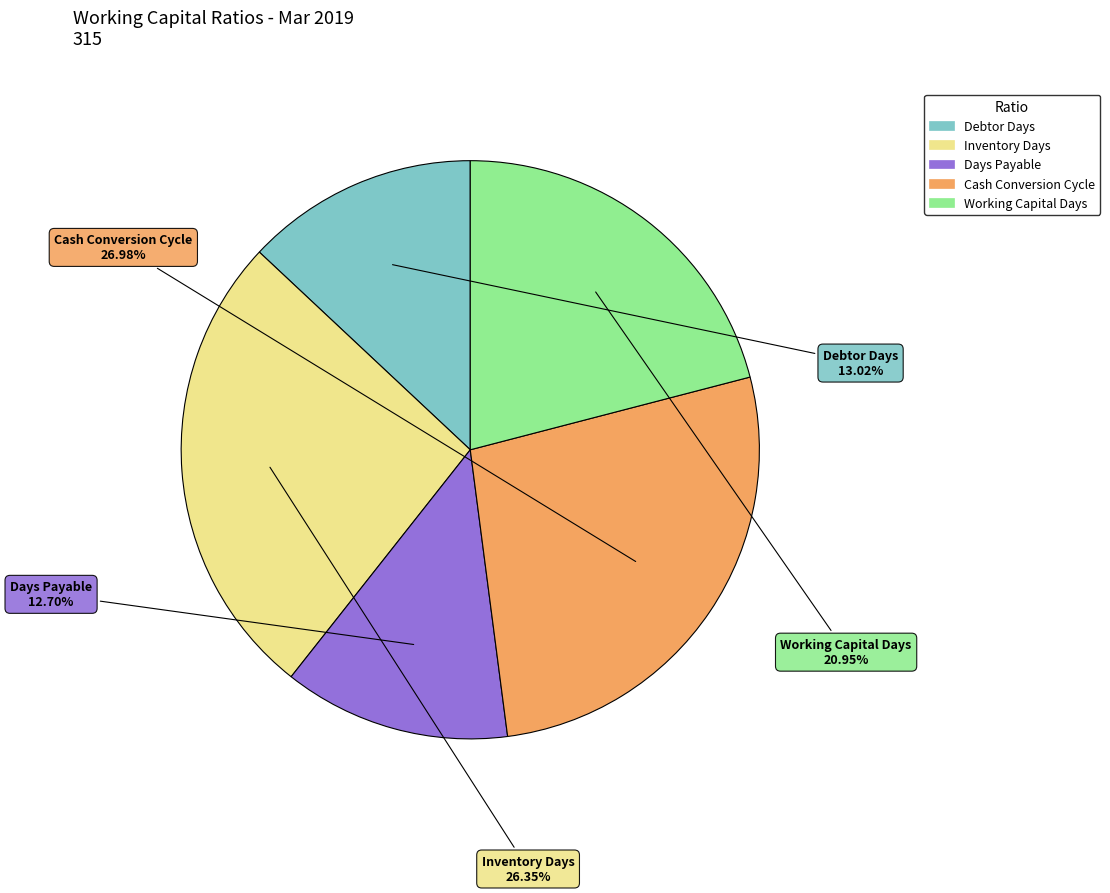

To the nearest percent, what is the average slice percentage?

20%